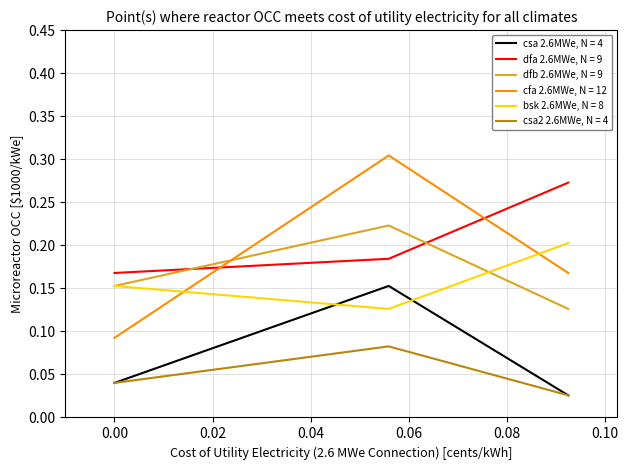

Rank the series by their maximum value, from highest to lowest.

cfa 2.6MWe, N = 12, dfa 2.6MWe, N = 9, dfb 2.6MWe, N = 9, bsk 2.6MWe, N = 8, csa 2.6MWe, N = 4, csa2 2.6MWe, N = 4